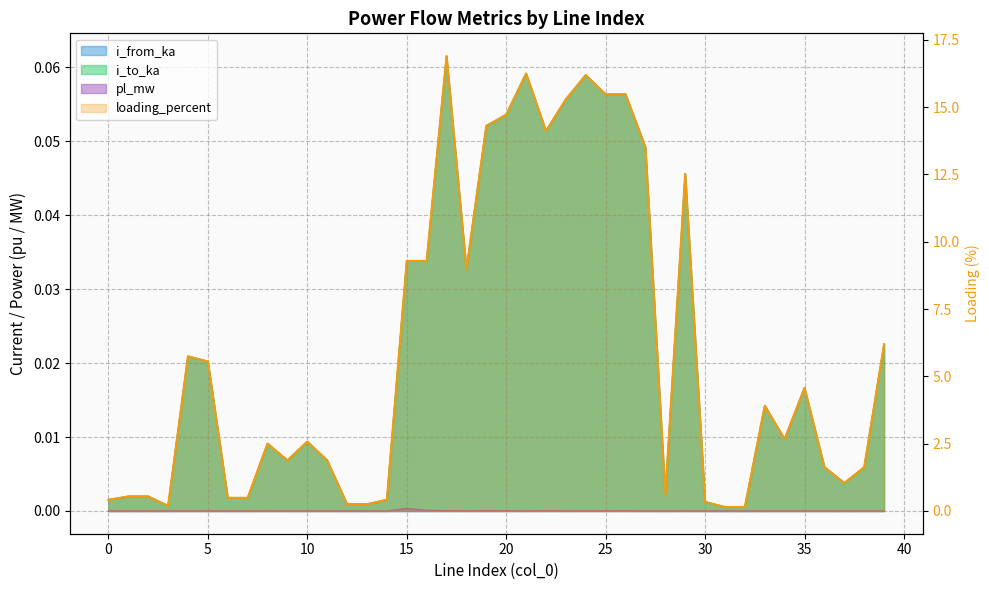

True or false: pl_mw has a value of 0.0 at 23.

True